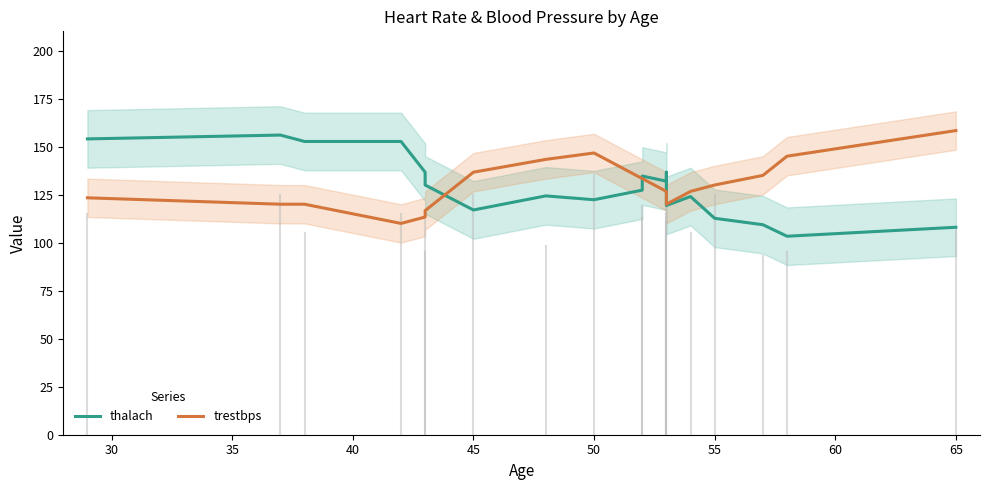

Is the value of trestbps at 70 greater than the value of thalach at 35?

No